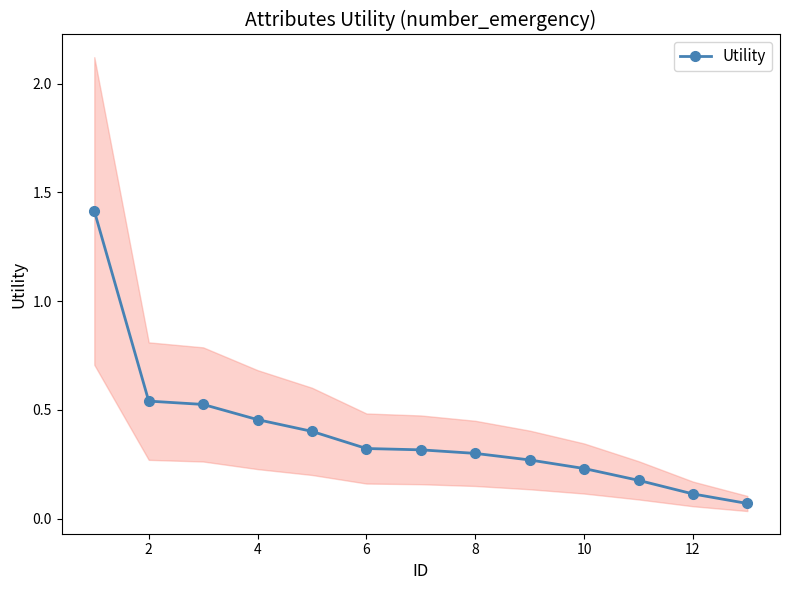

The value of Utility at 12 is 0.1. True or false?

True